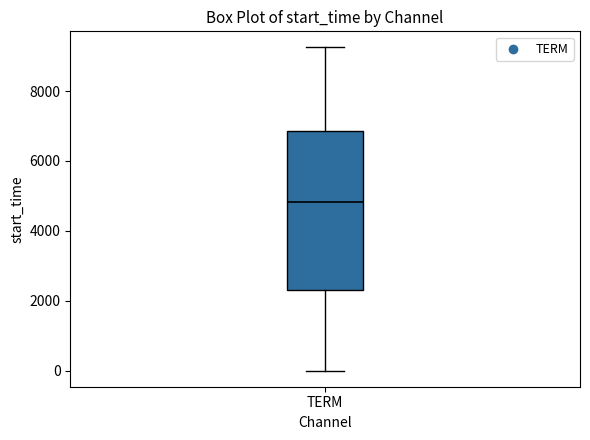

Read this box plot against the y-axis: the position of the median line, the range covered by the box, and the ends of both whiskers. The values are not printed on the chart, so give them approximately, as read against the axis.

median 4800, box 2400 to 6800, whiskers 0 to 9200